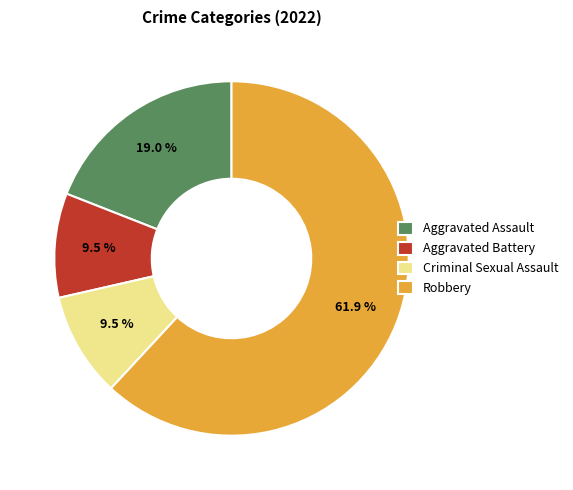

Which category accounts for the majority?

Robbery